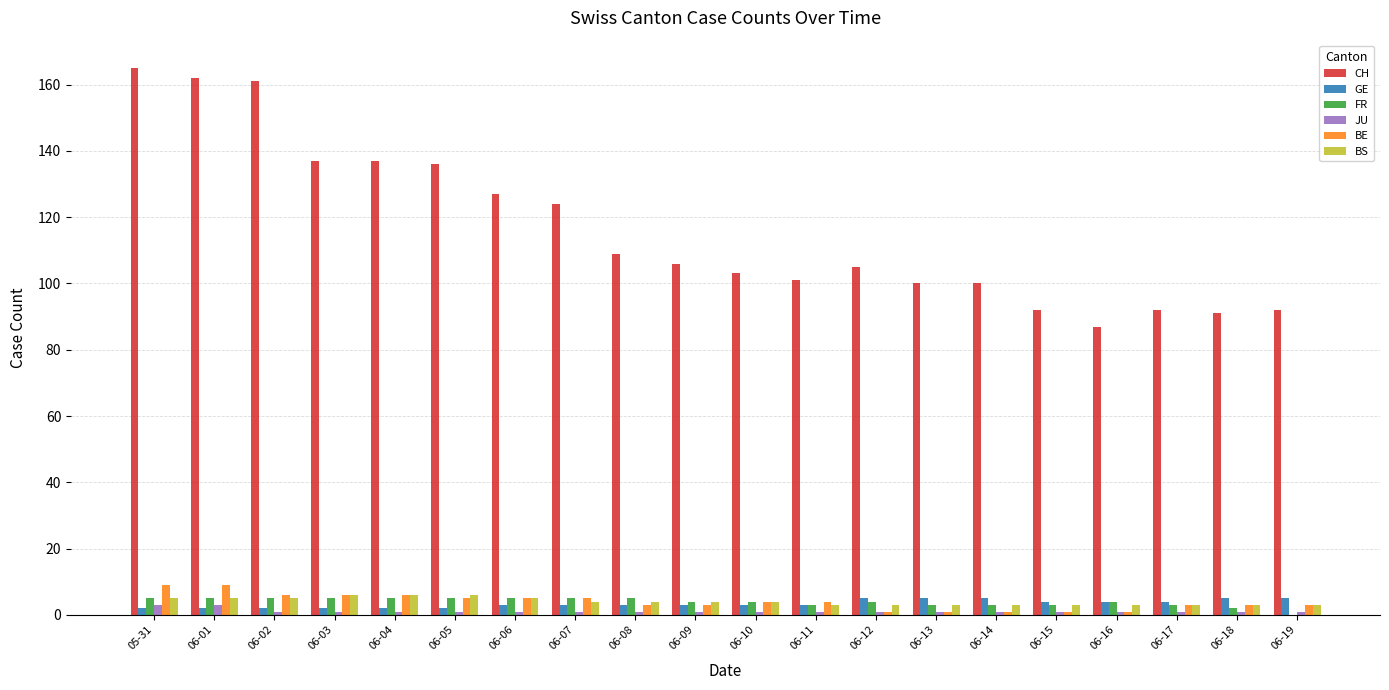

What is the sum of all GE values?

67